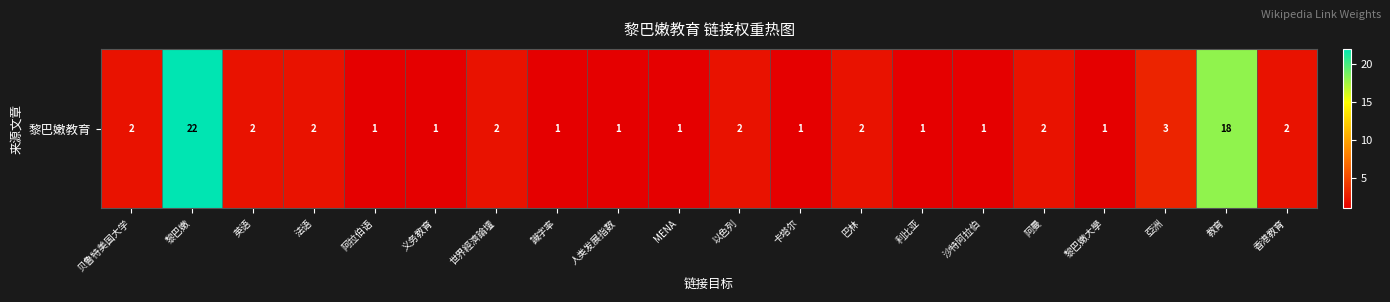

Reading right to left, what are all the values shown in this chart?

2	18	3	1	2	1	1	2	1	2	1	1	1	2	1	1	2	2	22	2